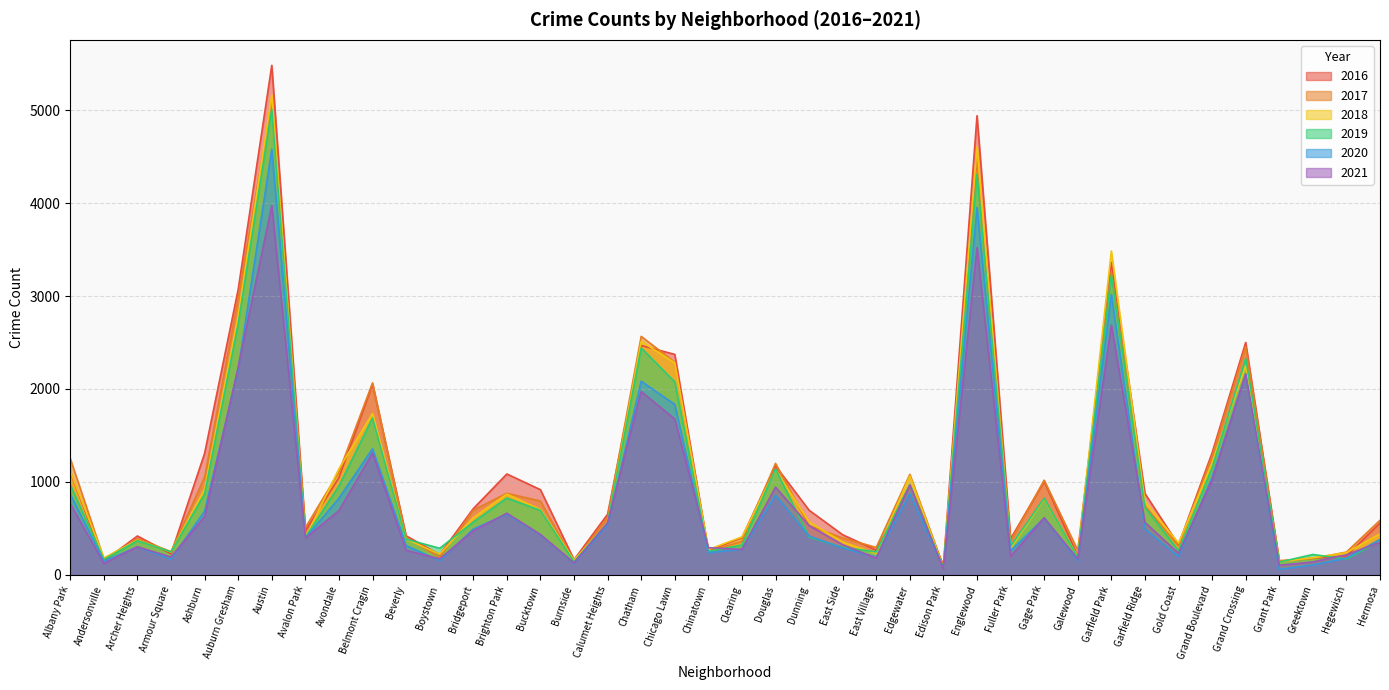

What are all the series names shown in the legend?

2016, 2017, 2018, 2019, 2020, 2021